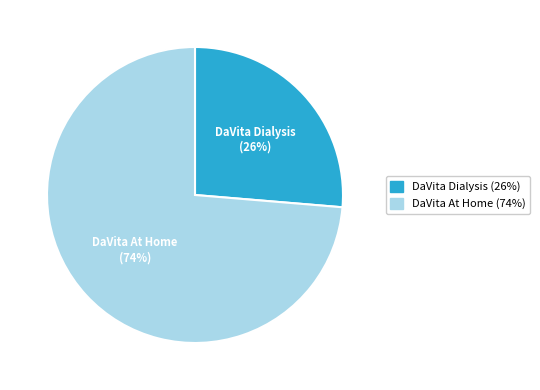

To the nearest percent, what is the average slice percentage?

50%